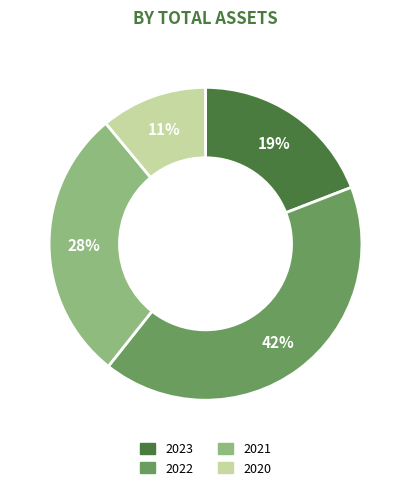

How many slices are in this pie chart?

4